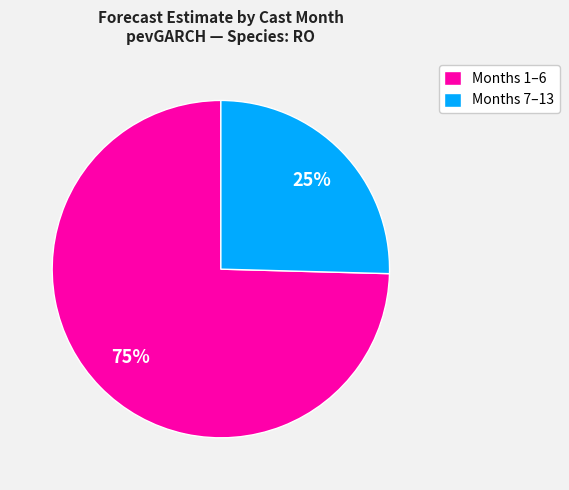

To the nearest percent, what is the average slice percentage?

50%